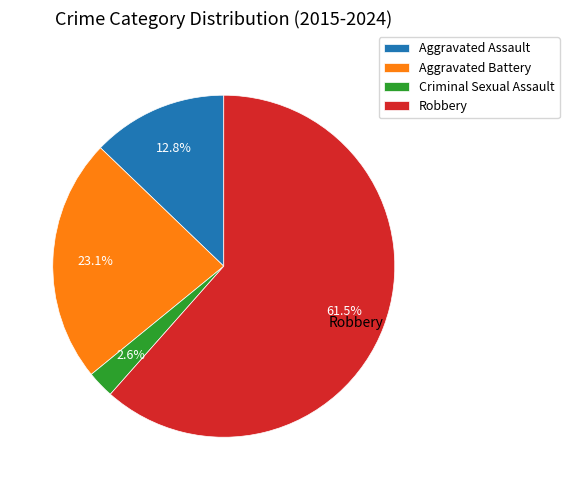

Which category has the biggest portion of the pie?

Robbery